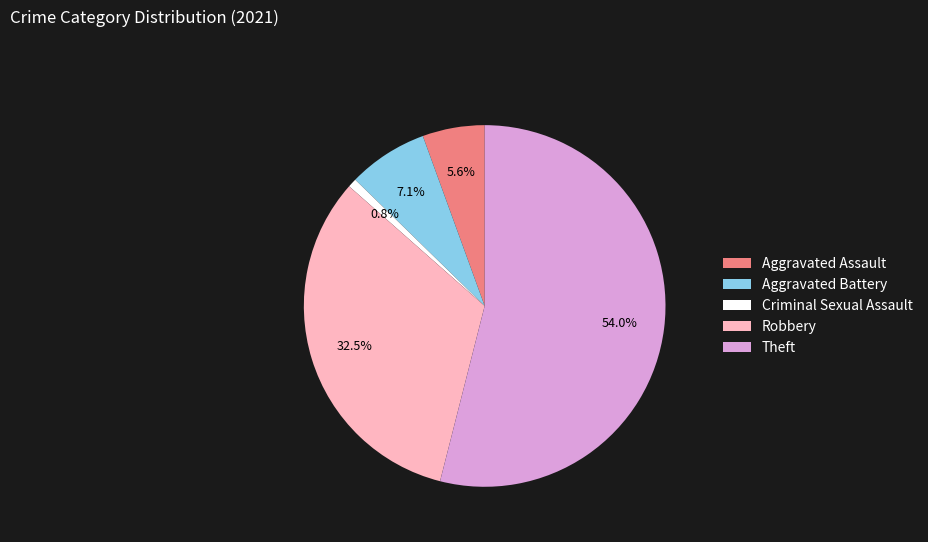

Is it true that Aggravated Assault is 1% of the pie?

False